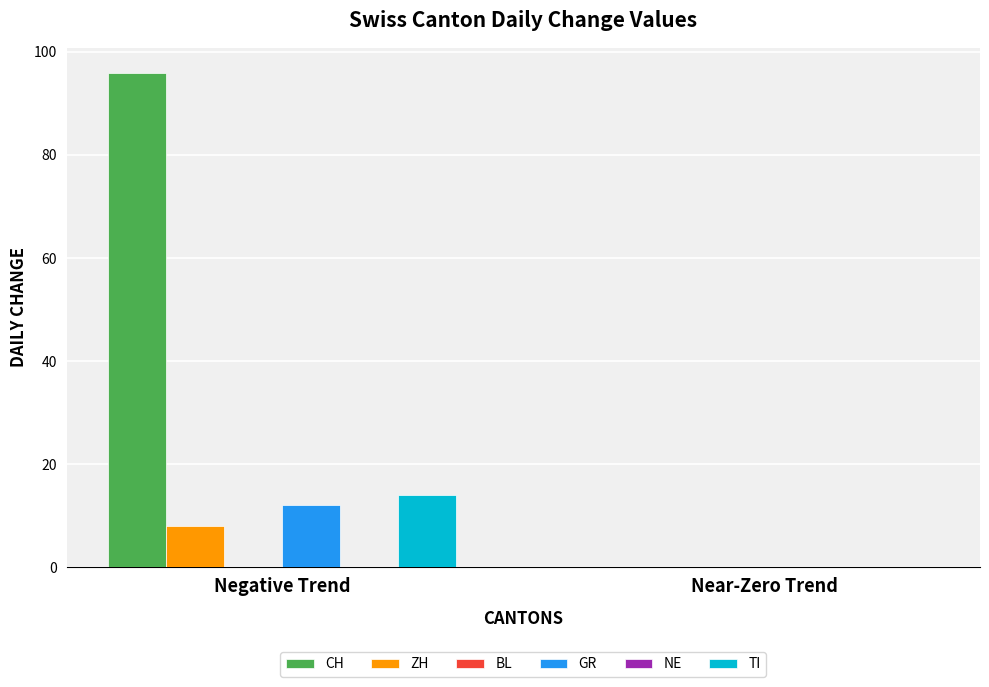

Is the value of GR at Negative Trend greater than the value of CH at Near-Zero Trend?

Yes